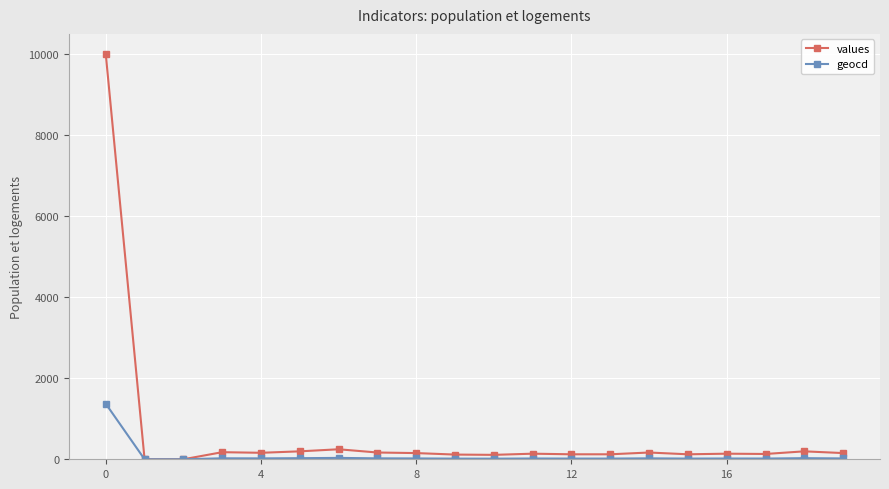

What is the maximum value shown in the chart?

10000